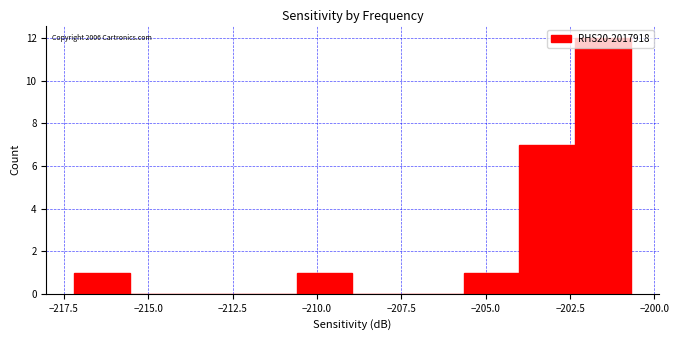

Read against the x-axis, roughly where is the centre of the tallest bar?

-201.5